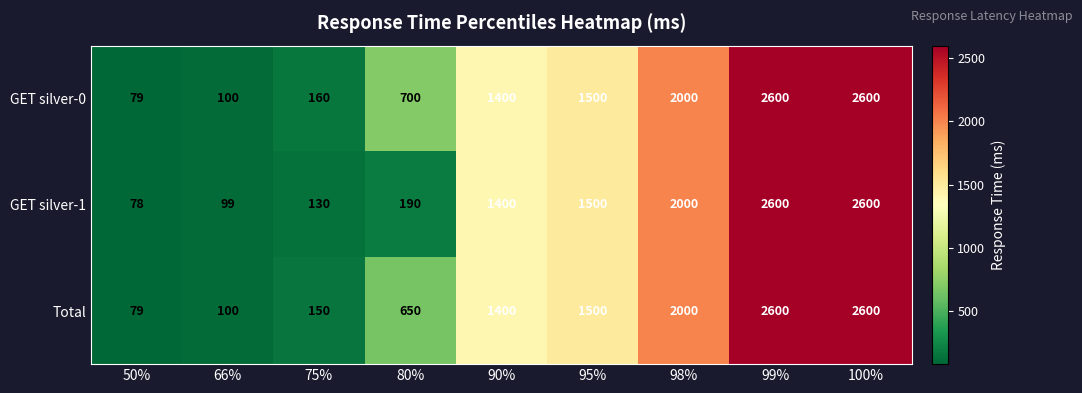

The GET silver-1 series shows 99 at 66%. True or false?

True